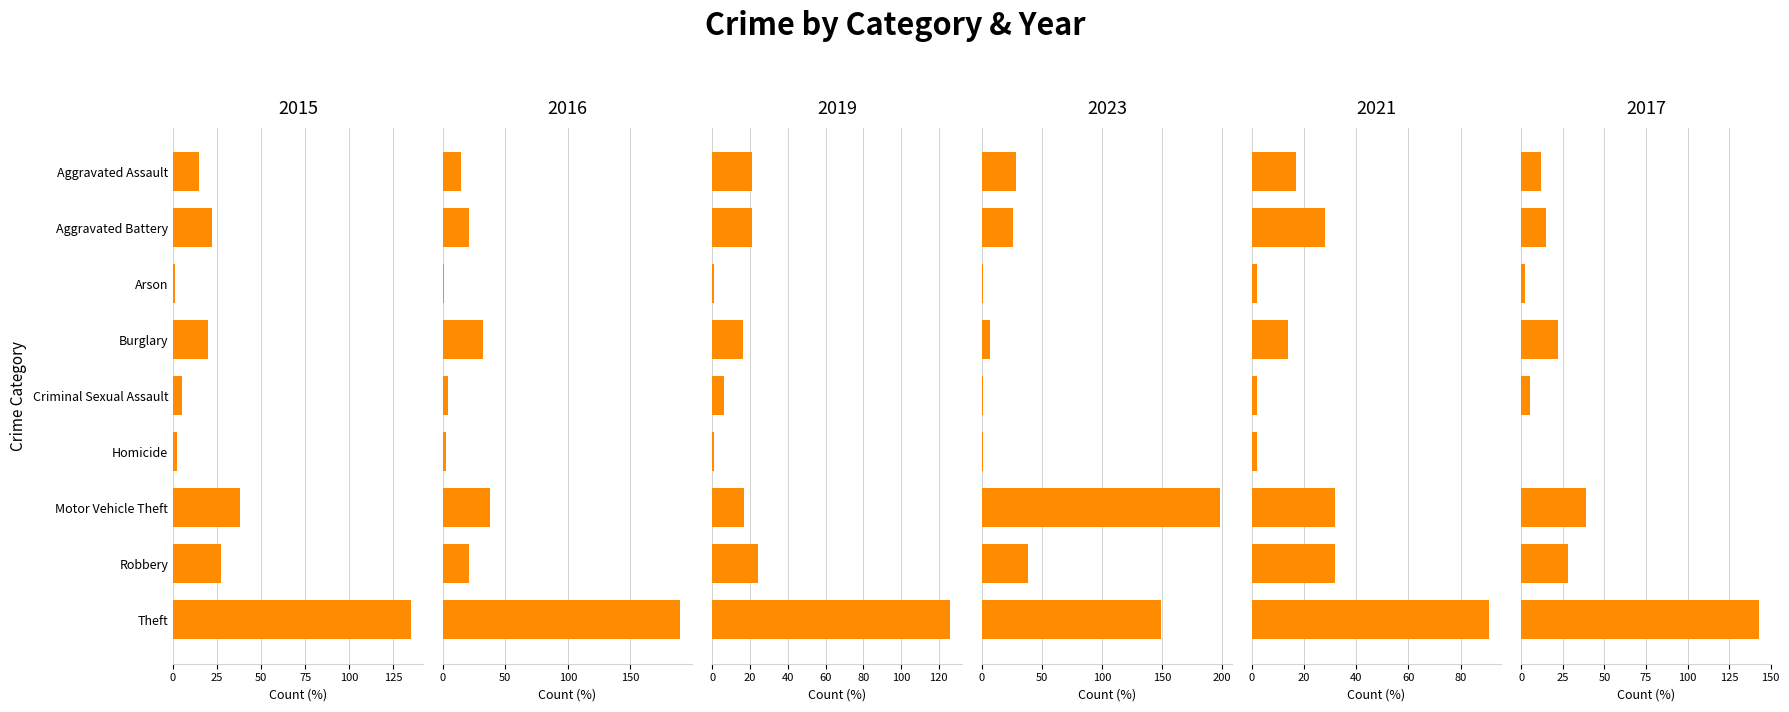

At which category does the chart reach its minimum across all series?

Homicide